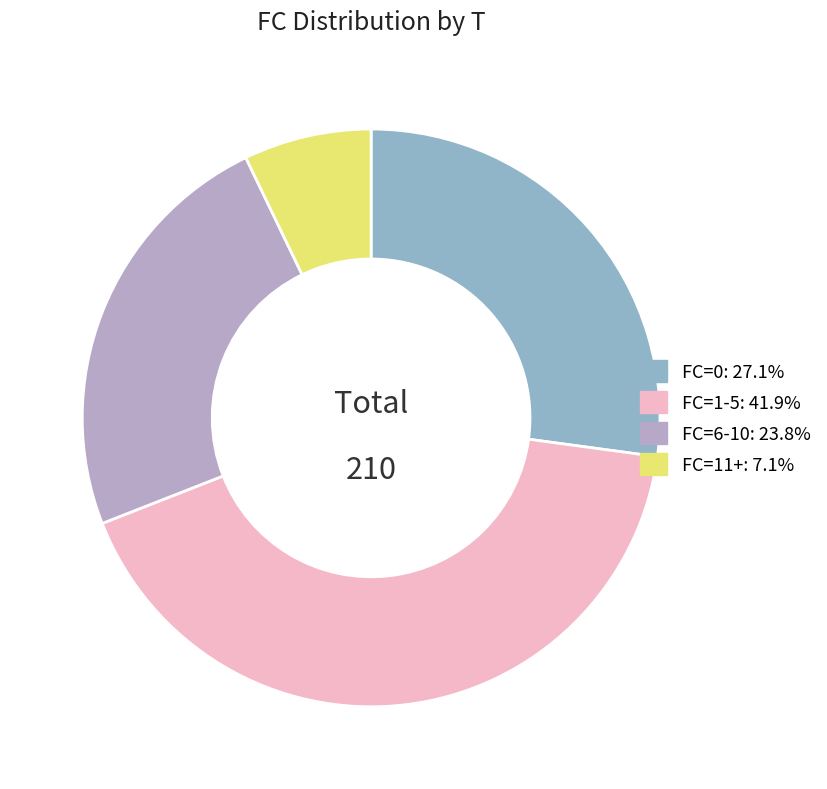

Does any single category account for the majority?

No